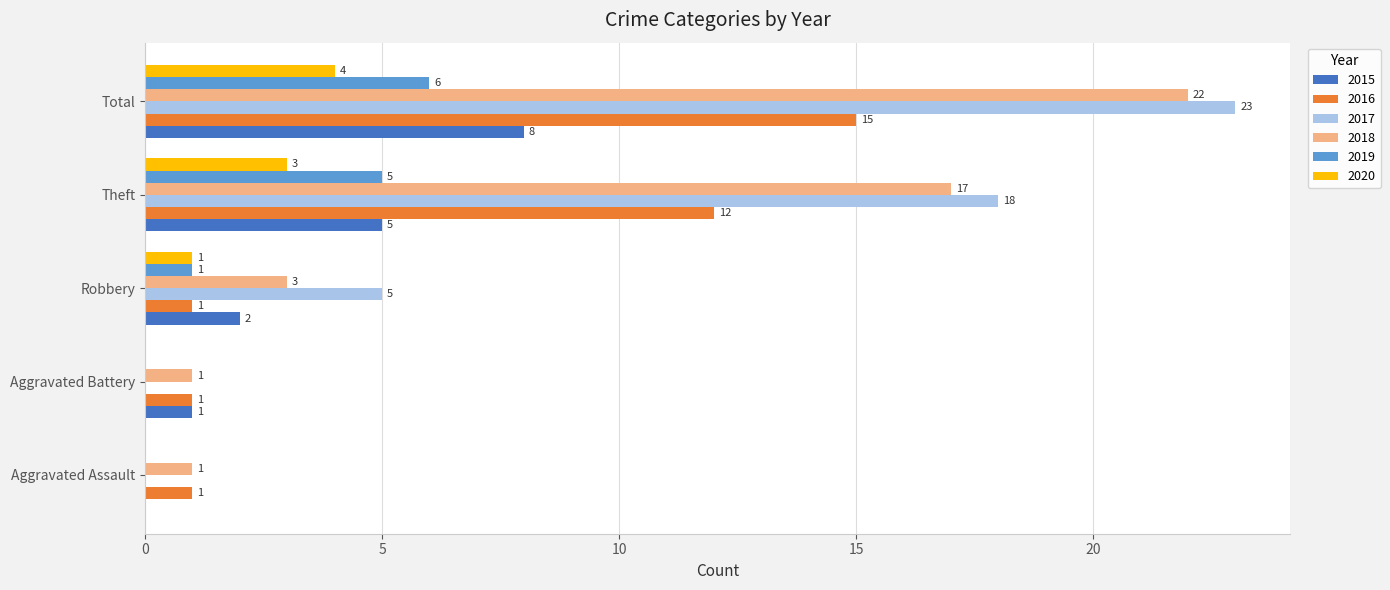

What is the sum of the 2018 values at Aggravated Battery and Theft?

18